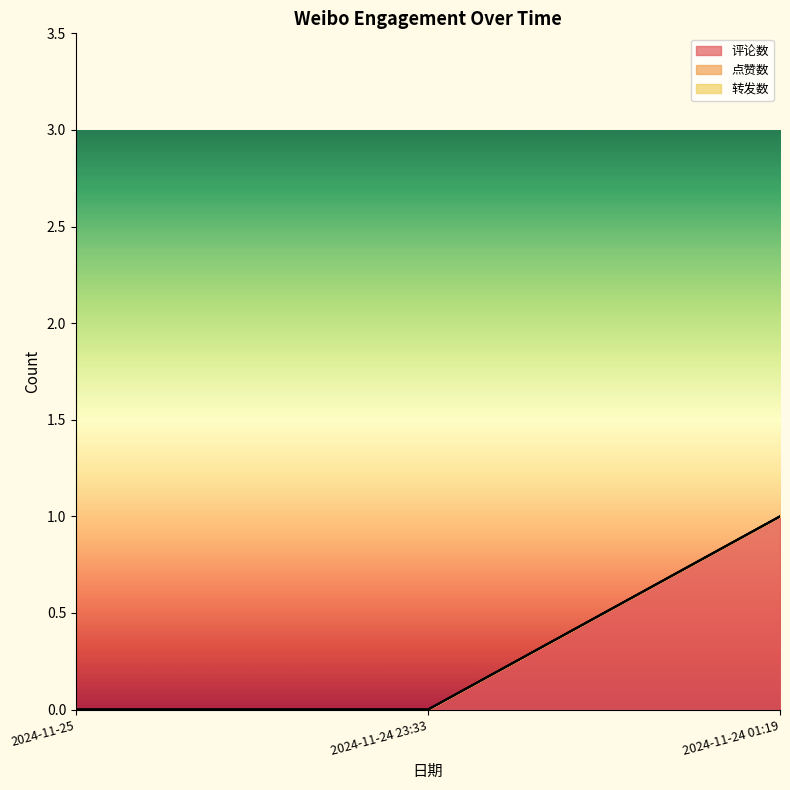

Which series has the largest total across all categories?

评论数